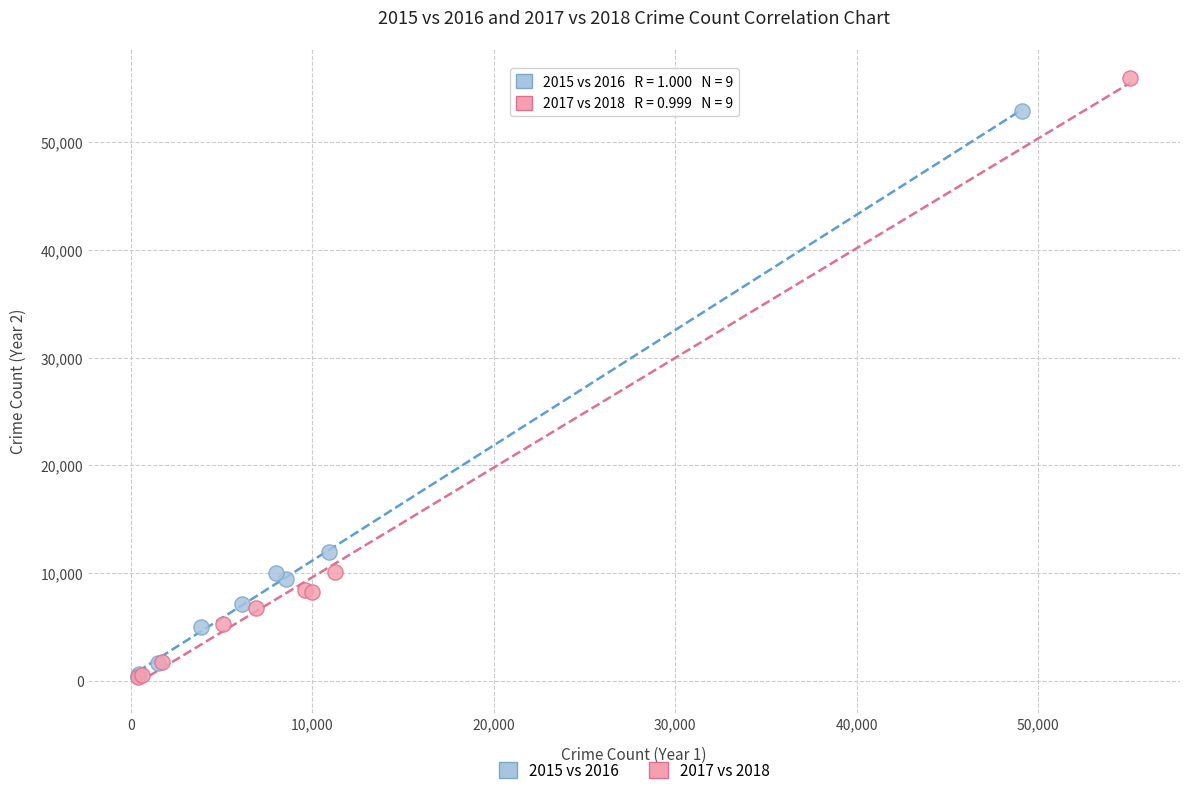

Which series reaches the maximum Y coordinate?

2017 vs 2018